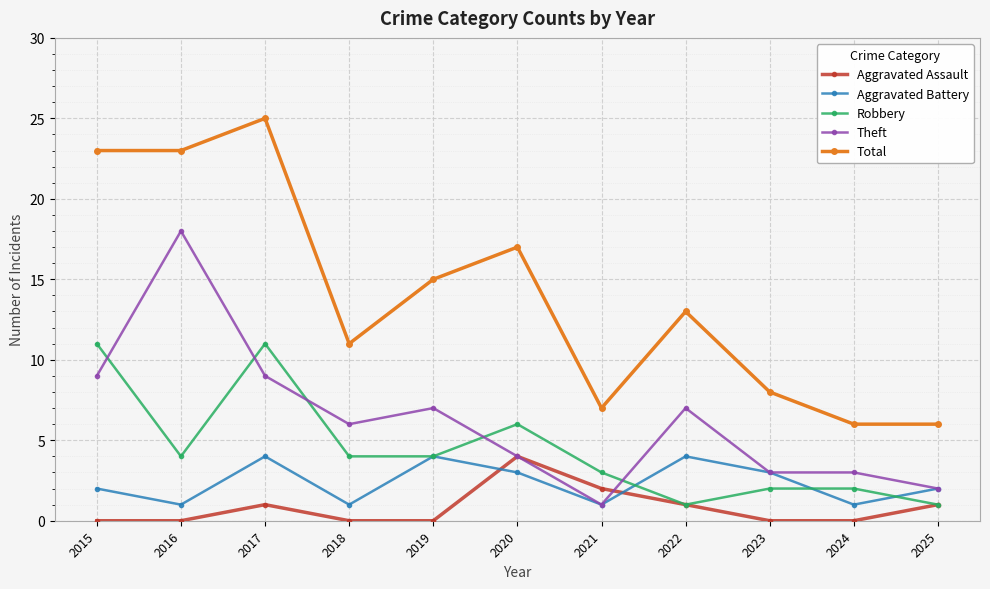

What is the difference between the maximum and minimum values in the Robbery series?

10